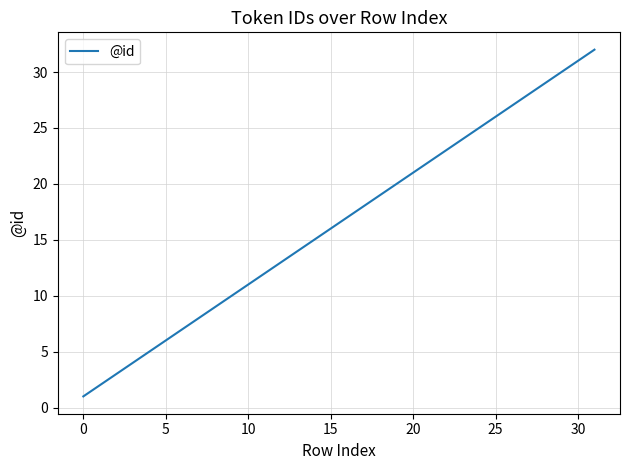

What is the maximum value shown in the chart?

32